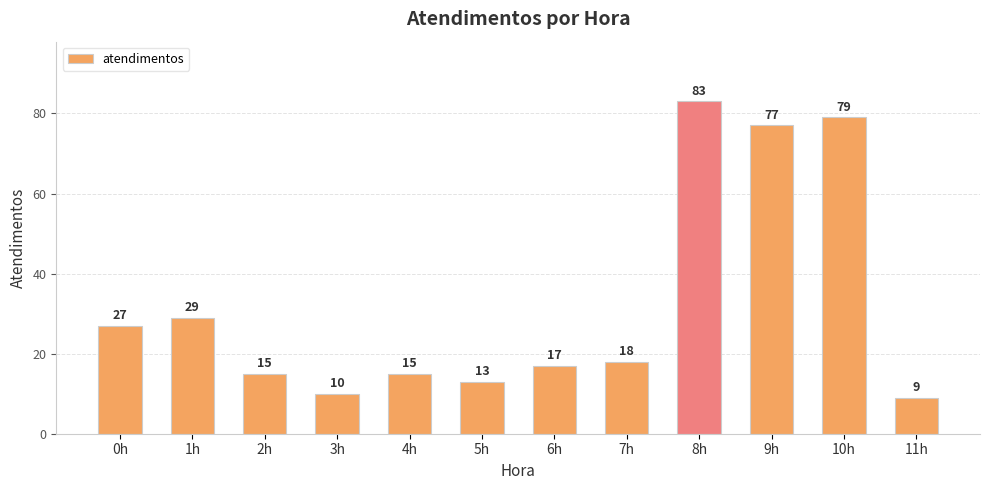

What is the maximum value shown in the chart?

83